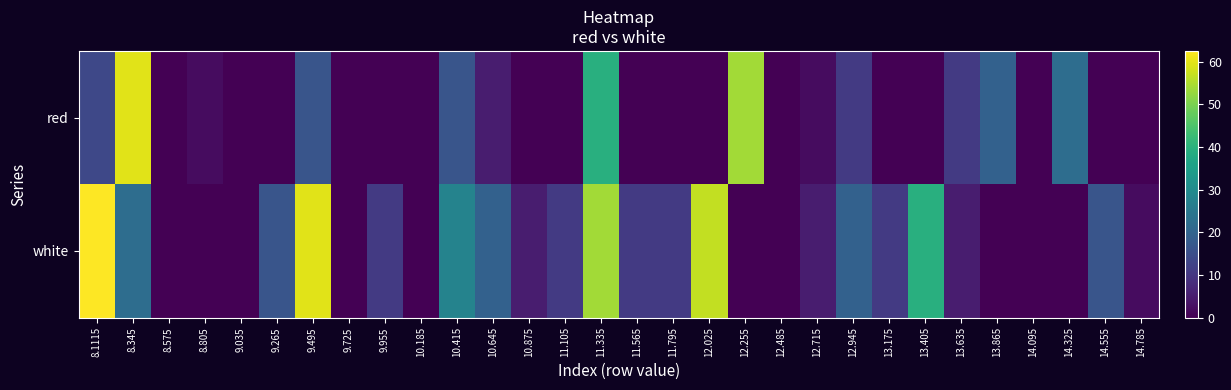

Reading left to right, what are all the values shown in this chart?

red: 8.1115=13.6	8.345=59.7	8.575=0.0	8.805=2.1	9.035=0.0	9.265=0.0	9.495=16.5	9.725=0.0	9.955=0.0	10.185=0.0	10.415=16.5	10.645=5.0	10.875=0.0	11.105=0.0	11.335=39.5	11.565=0.0	11.795=0.0	12.025=0.0	12.255=53.9	12.485=0.0	12.715=2.1	12.945=10.7	13.175=0.0	13.405=0.0	13.635=10.7	13.865=19.4	14.095=0.0	14.325=22.2	14.555=0.0	14.785=0.0
white: 8.1115=62.5	8.345=22.2	8.575=0.0	8.805=0.0	9.035=0.0	9.265=16.5	9.495=59.7	9.725=0.0	9.955=10.7	10.185=0.0	10.415=28.0	10.645=19.4	10.875=5.0	11.105=10.7	11.335=53.9	11.565=10.7	11.795=10.7	12.025=56.8	12.255=0.0	12.485=0.0	12.715=5.0	12.945=19.4	13.175=10.7	13.405=39.5	13.635=5.0	13.865=0.0	14.095=0.0	14.325=0.0	14.555=16.5	14.785=2.1